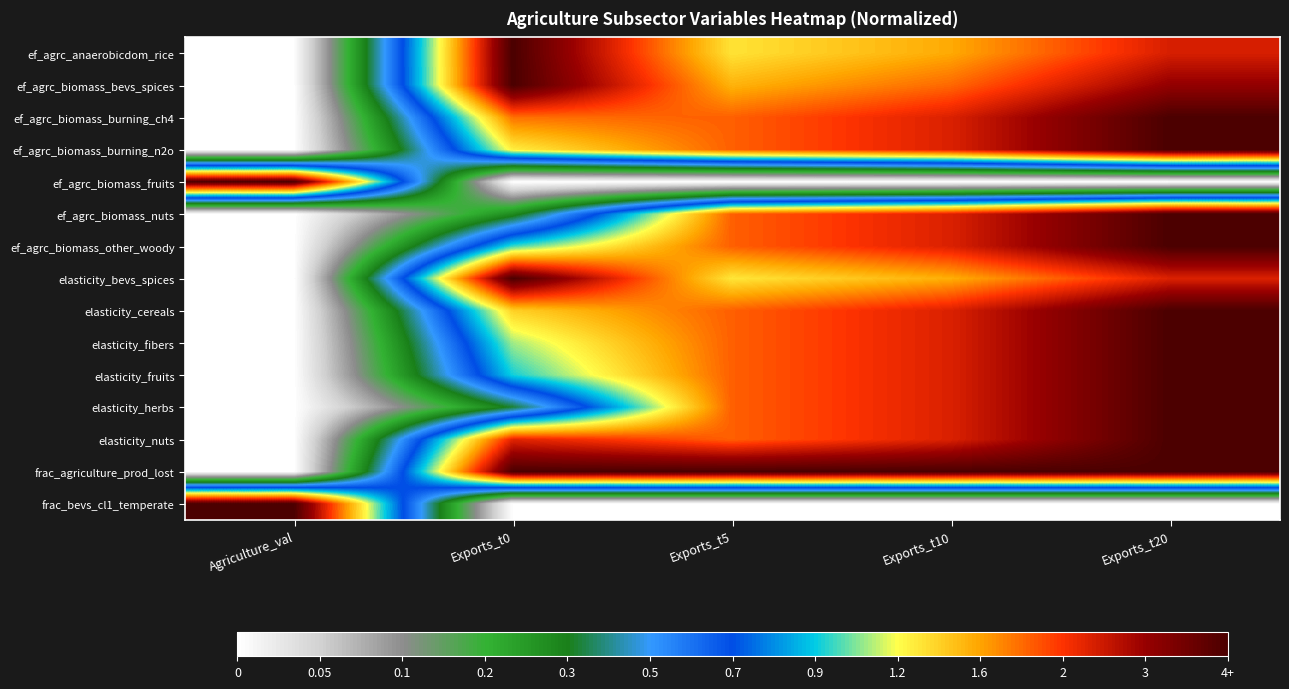

Between Agriculture_val and Exports_t10, which is larger?

Exports_t10